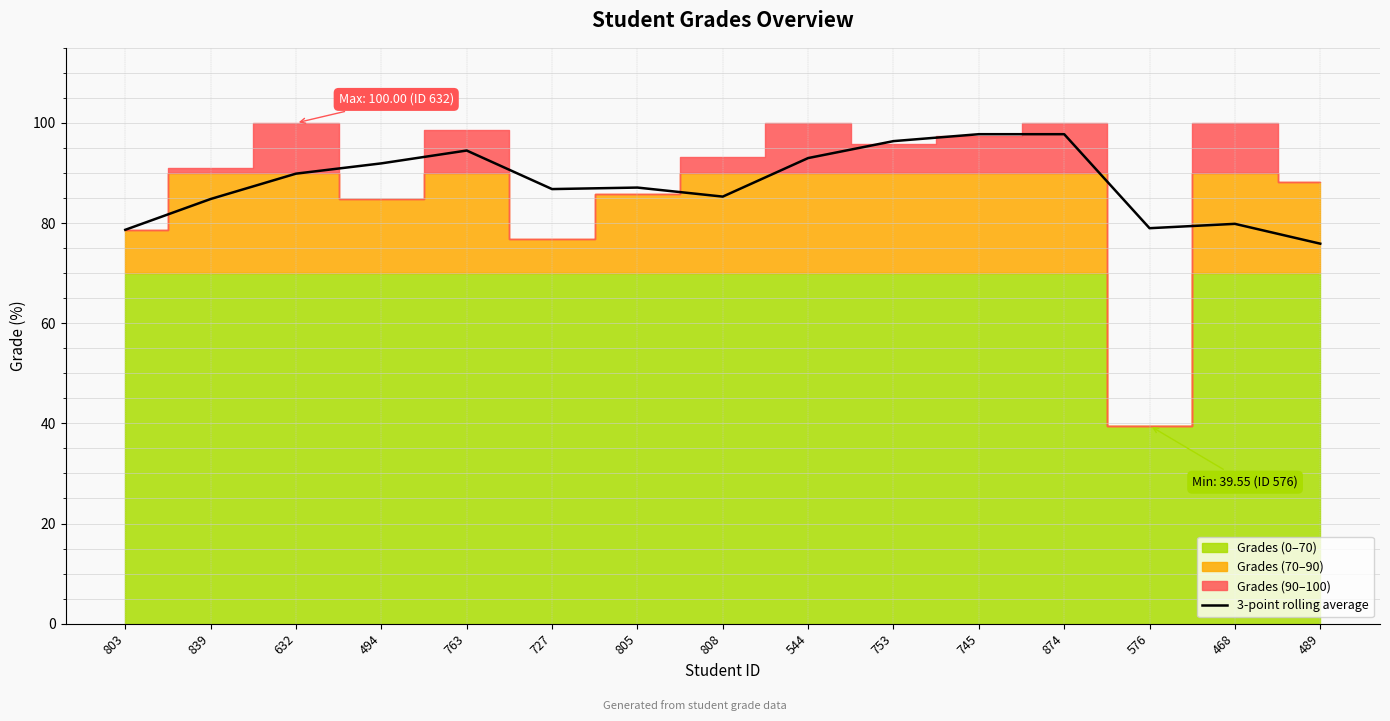

What position from the left is 489?

15